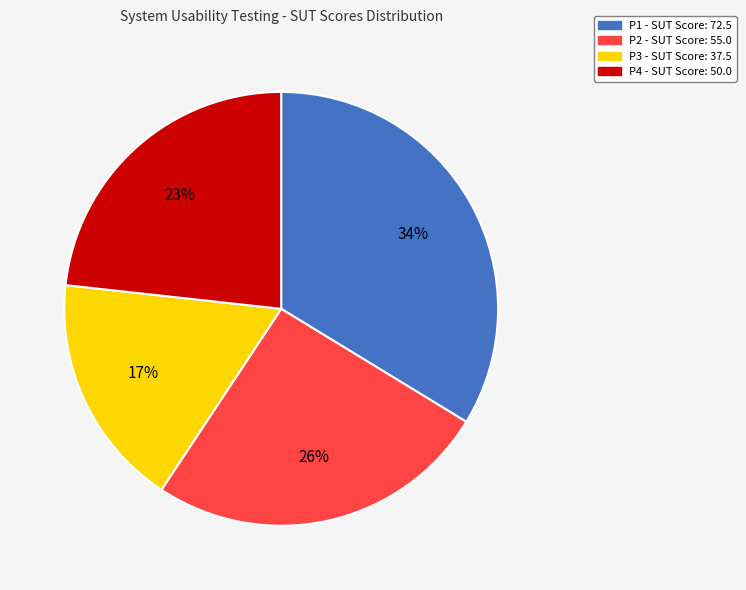

Approximately how many times larger is the value at P4 compared to P1?

0.7